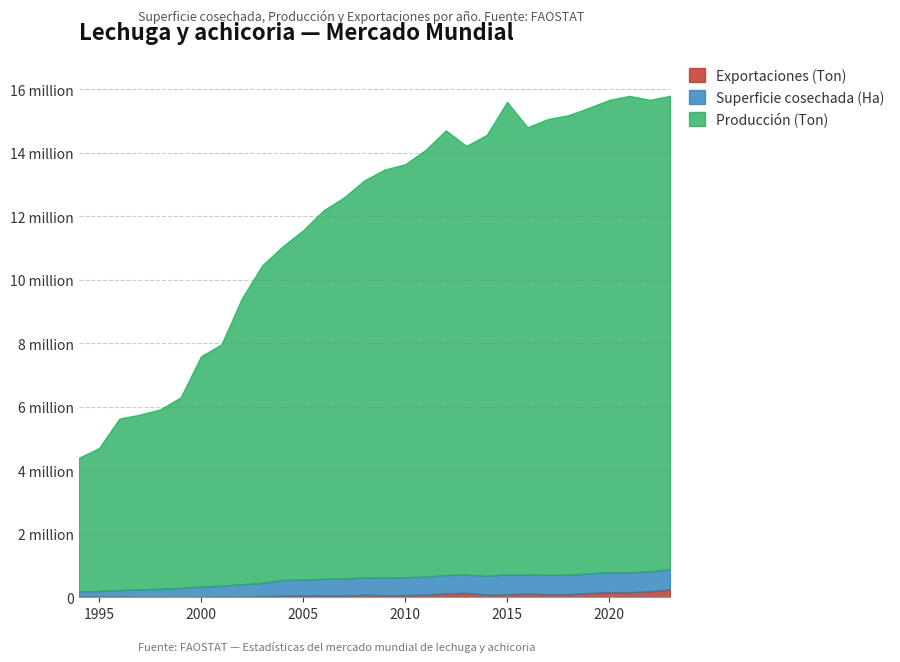

True or false: Superficie cosechada (Ha) and Exportaciones (Ton) cross at least once.

False